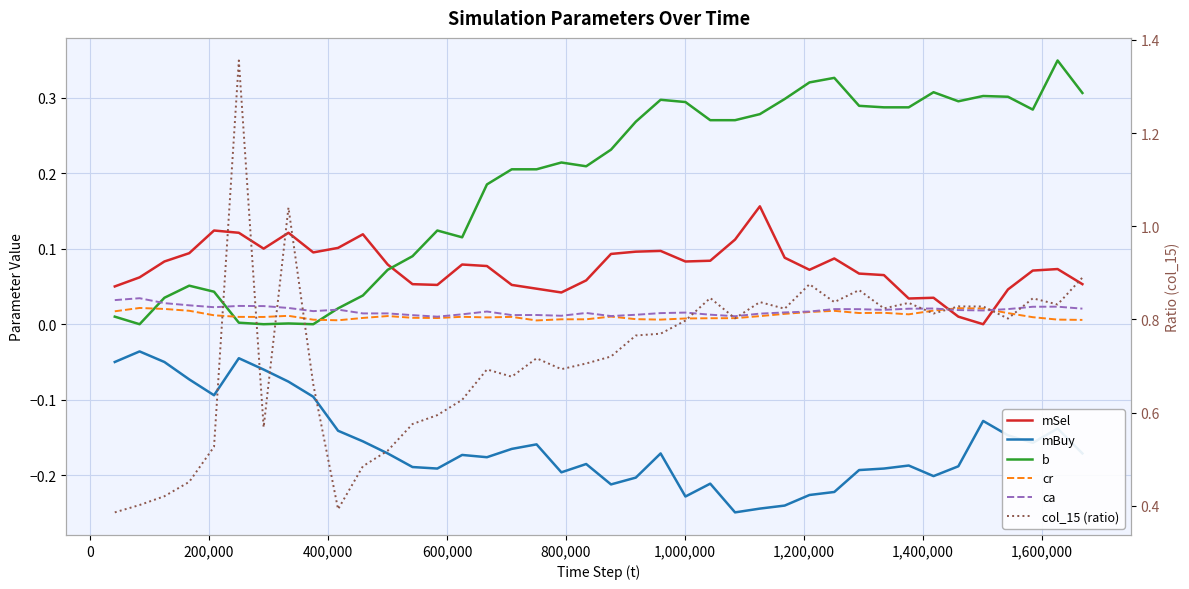

True or false: col_15 (ratio) and mBuy intersect in this chart.

False